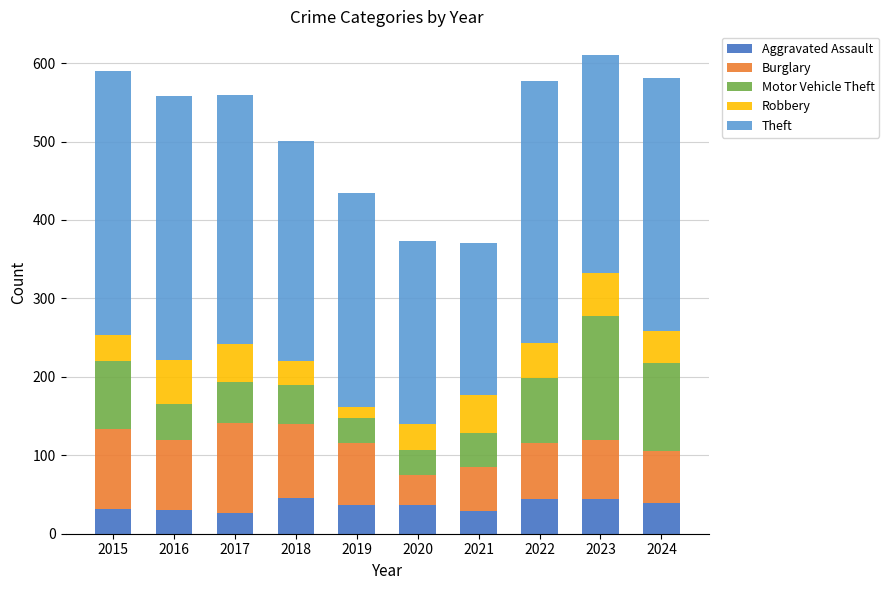

How many data points does each series have?

10